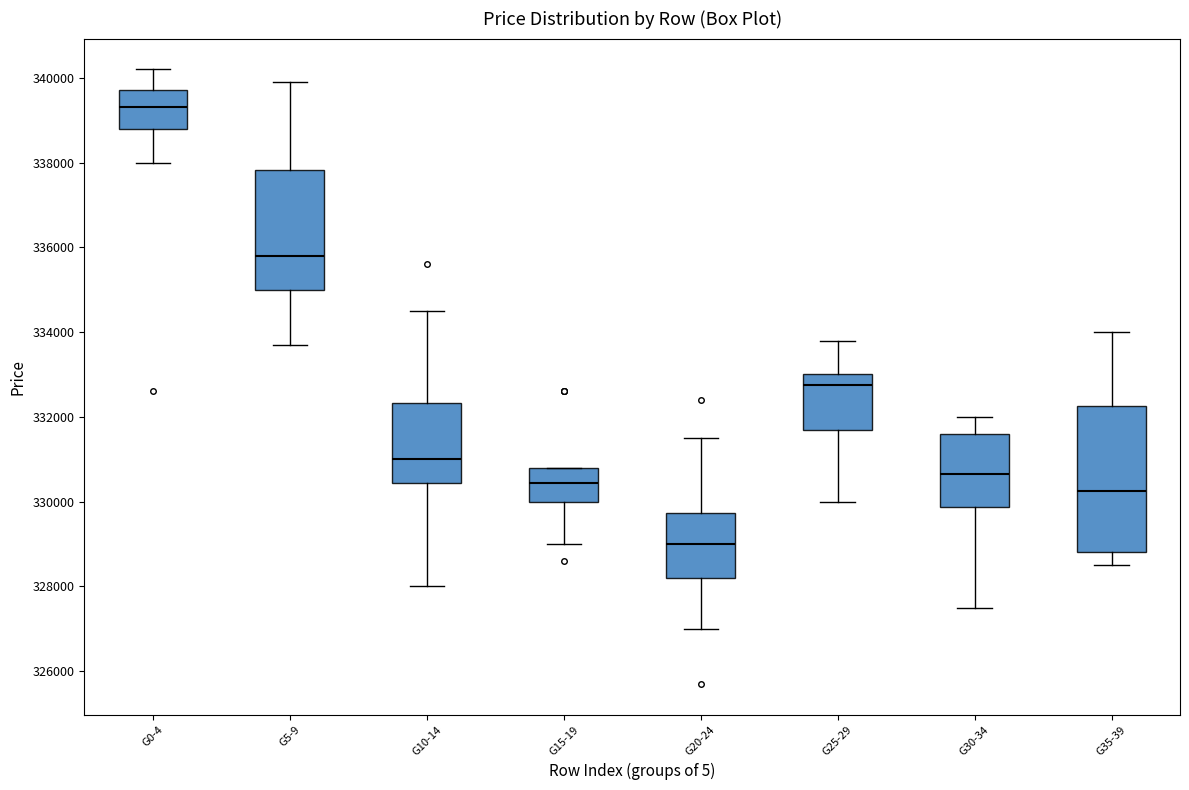

Reading left to right, read every box against the y-axis: the position of its median line, the range the box covers, and the ends of its whiskers. The values are not printed on the chart, so give them approximately, as read against the axis.

G0-4: median 339400, box 338800 to 339800, whiskers 338000 to 340200
G5-9: median 335800, box 335000 to 337800, whiskers 333800 to 340000
G10-14: median 331000, box 330400 to 332400, whiskers 328000 to 334600
G15-19: median 330400, box 330000 to 330800, whiskers 329000 to 330800
G20-24: median 329000, box 328200 to 329800, whiskers 327000 to 331600
G25-29: median 332800, box 331800 to 333000, whiskers 330000 to 333800
G30-34: median 330600, box 329800 to 331600, whiskers 327600 to 332000
G35-39: median 330200, box 328800 to 332200, whiskers 328600 to 334000